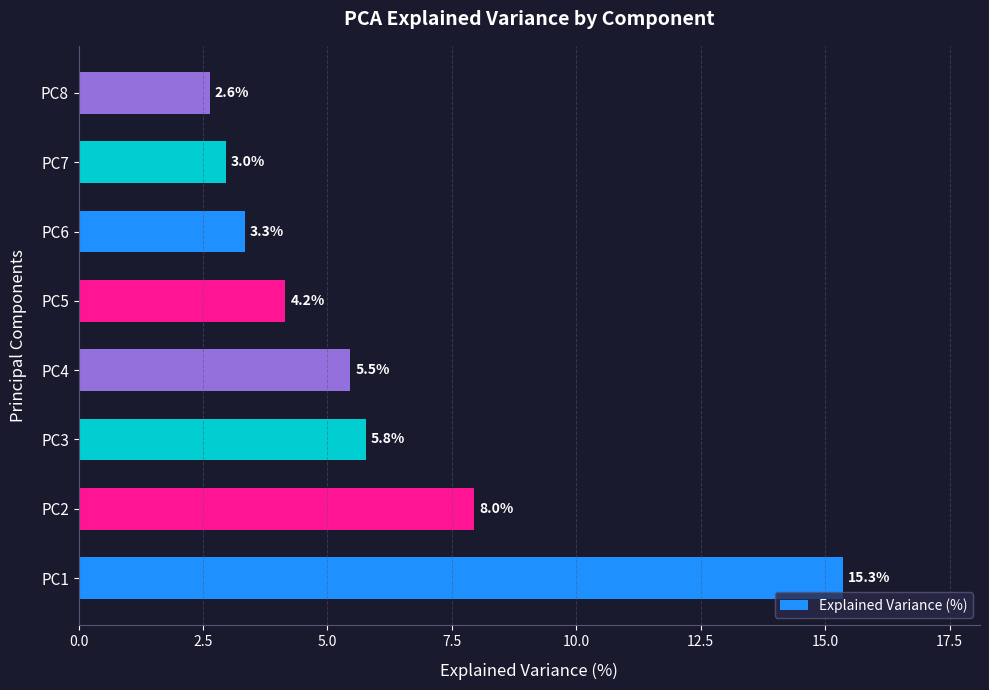

What is the average value?

6.0